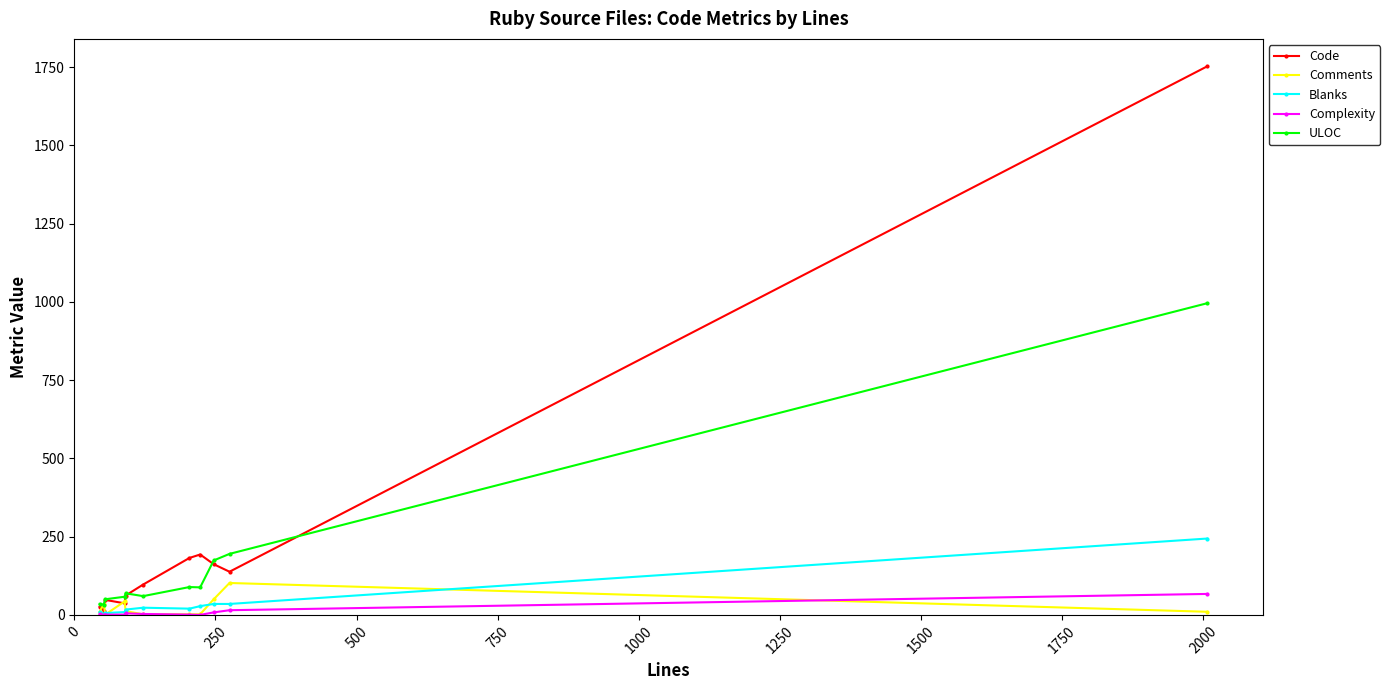

List the series in order of their peak value, highest first.

Code, ULOC, Blanks, Comments, Complexity